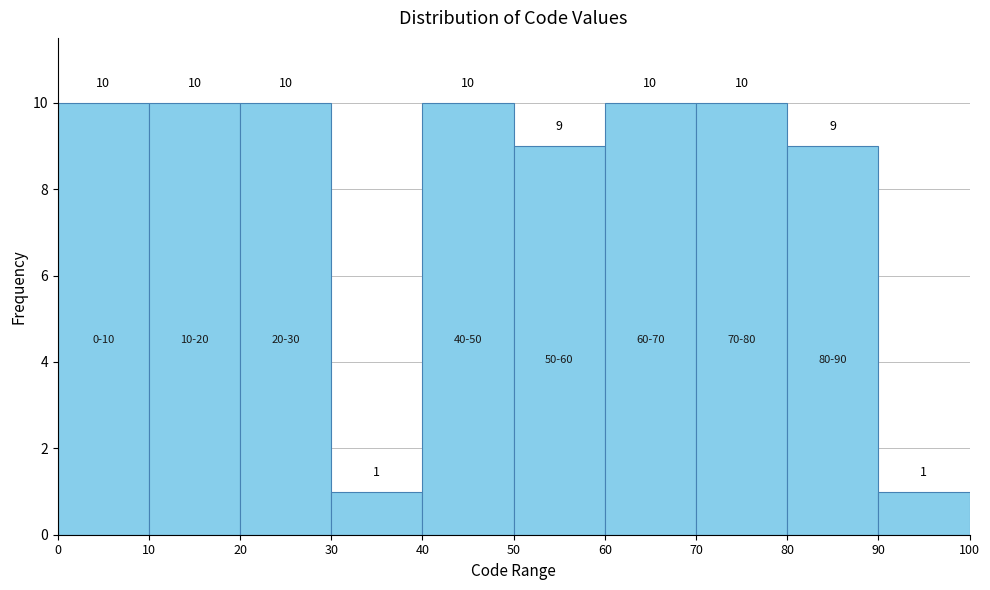

How tall is the bar that spans 80 to 90 on the x-axis?

9